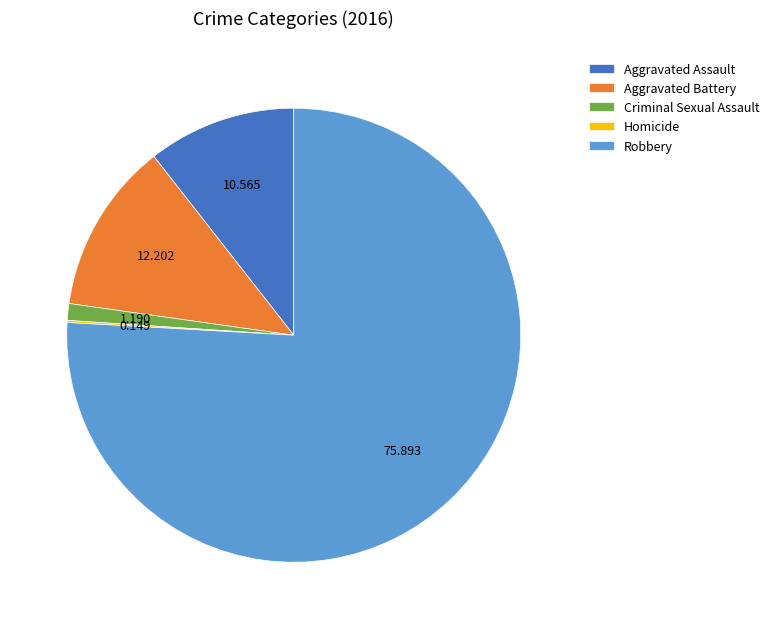

What is the largest slice in the pie chart?

Robbery